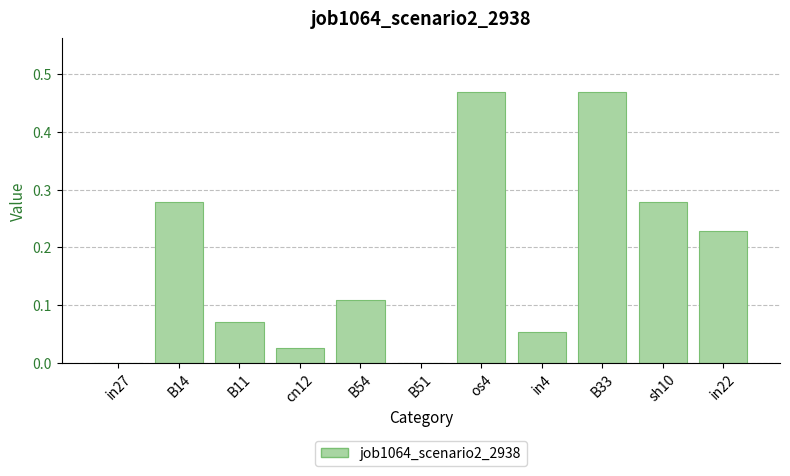

The chart shows a value of 0.7 at os4. True or false?

False